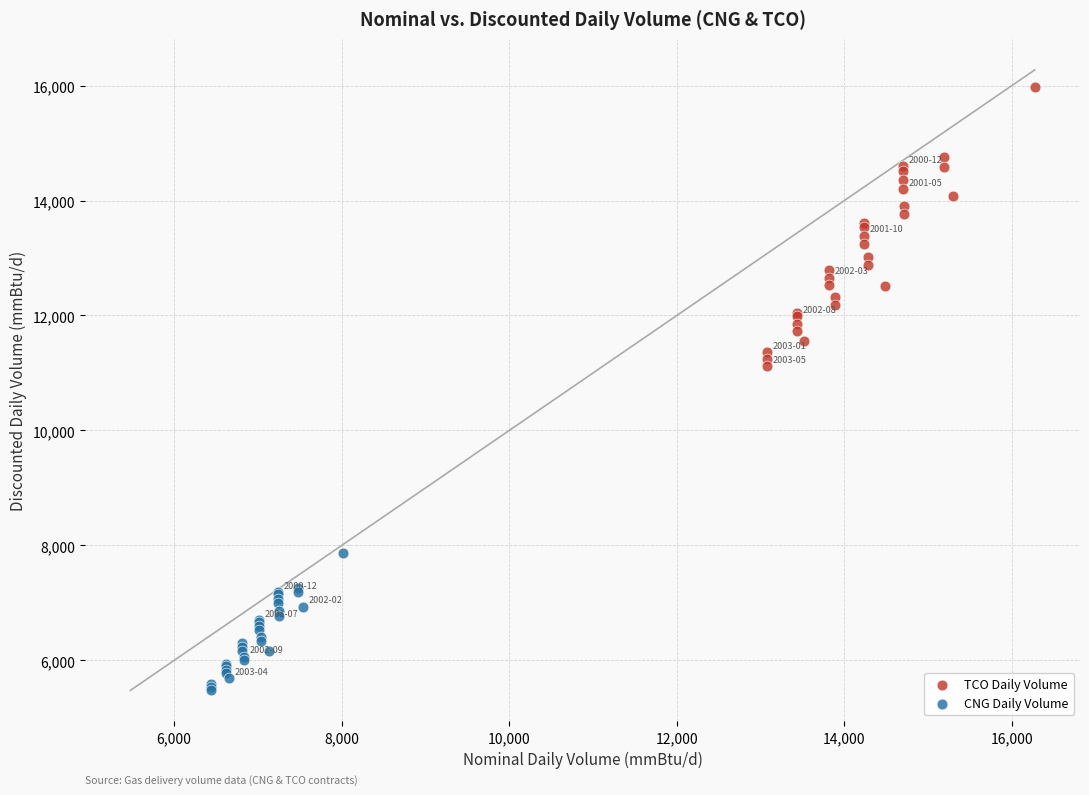

Which series has the widest spread of Y values?

TCO Daily Volume